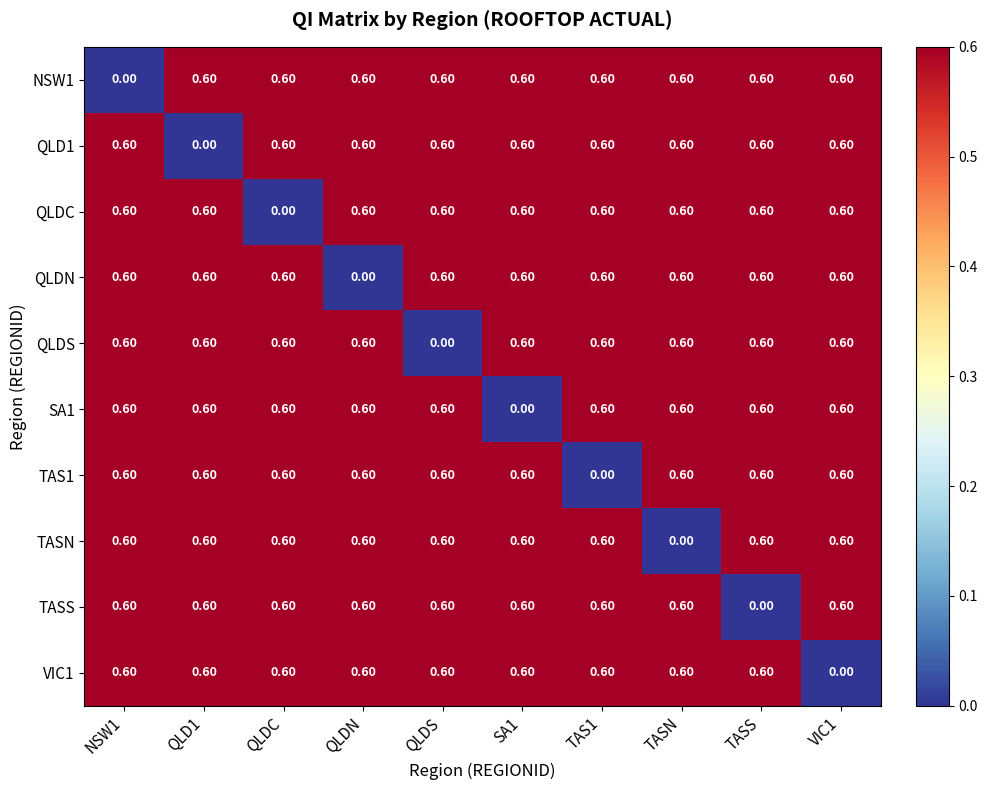

At how many categories does at least one series exceed 0?

10